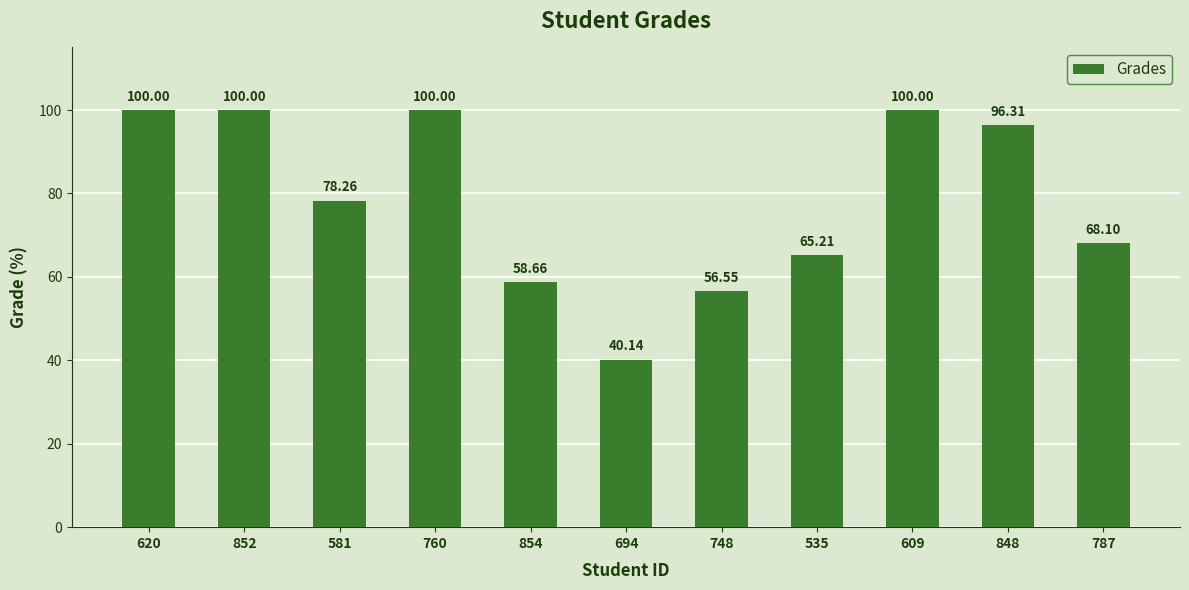

What is the average value?

78.5